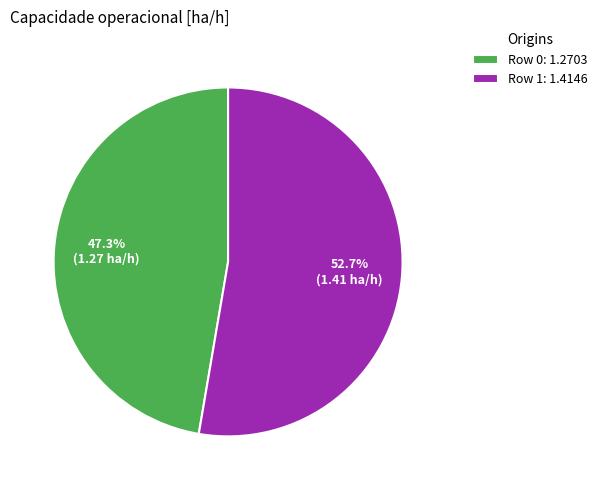

What percentage do Row 0 and Row 1 together represent?

100.0%